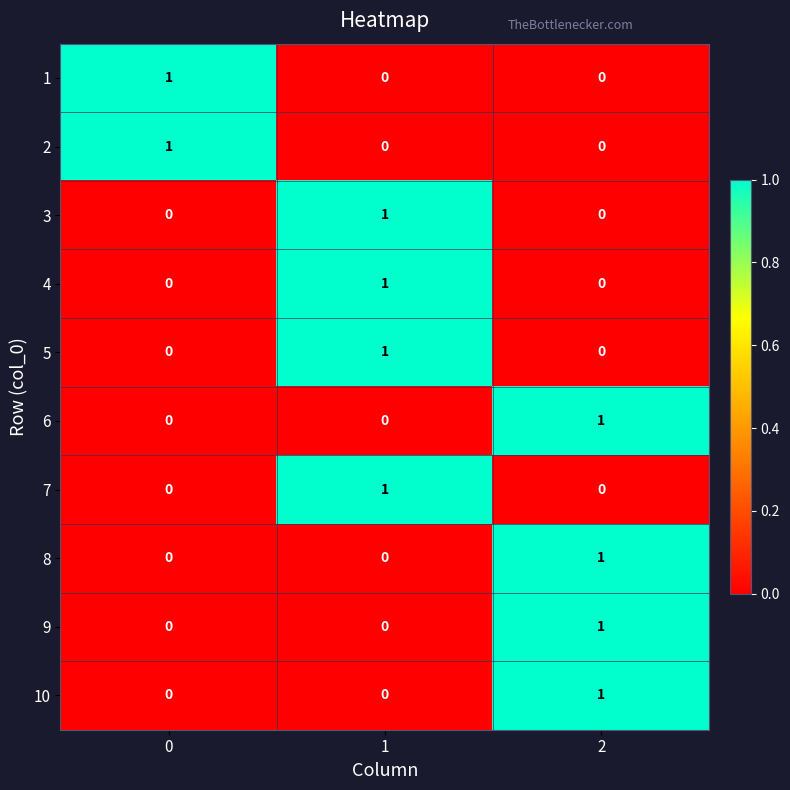

What is the total value across all series at 1?

4